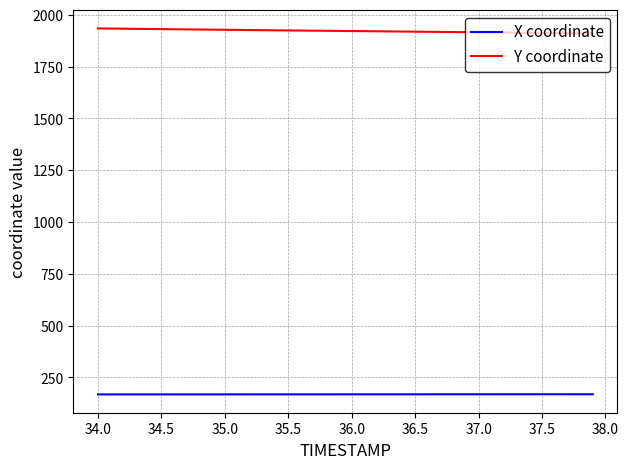

What is the difference between the maximum and minimum values in the X coordinate series?

0.8